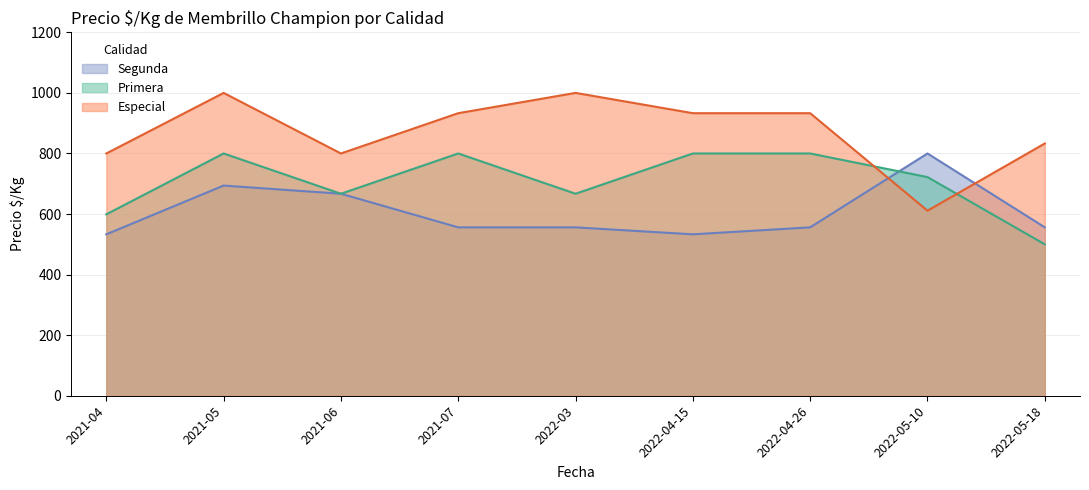

List the series in order of their peak value, lowest first.

Primera, Segunda, Especial